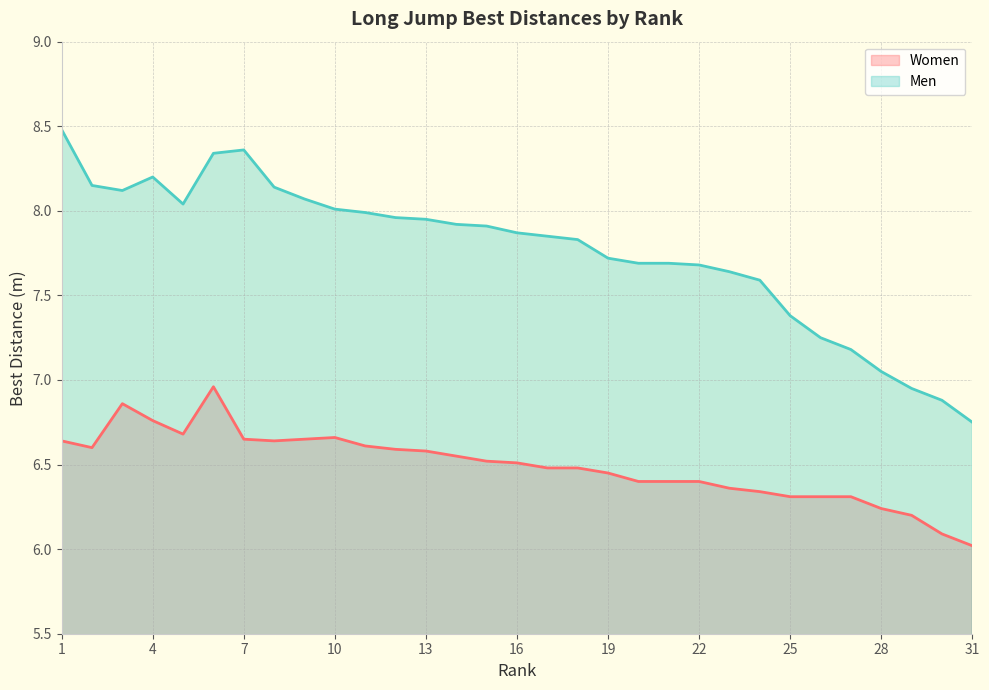

Which category has the highest value in the Men series?

1